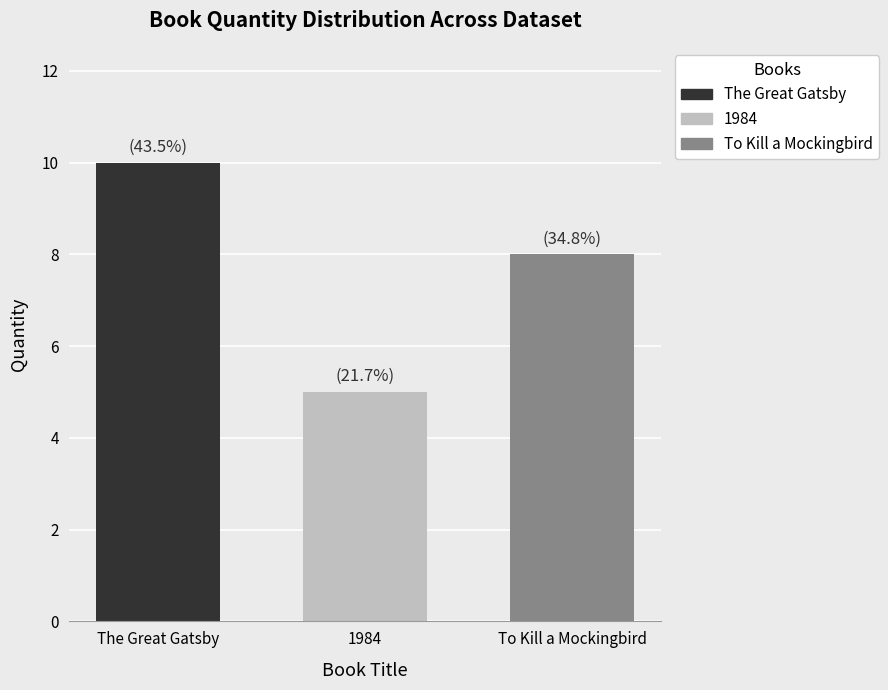

What is the smallest value displayed?

5